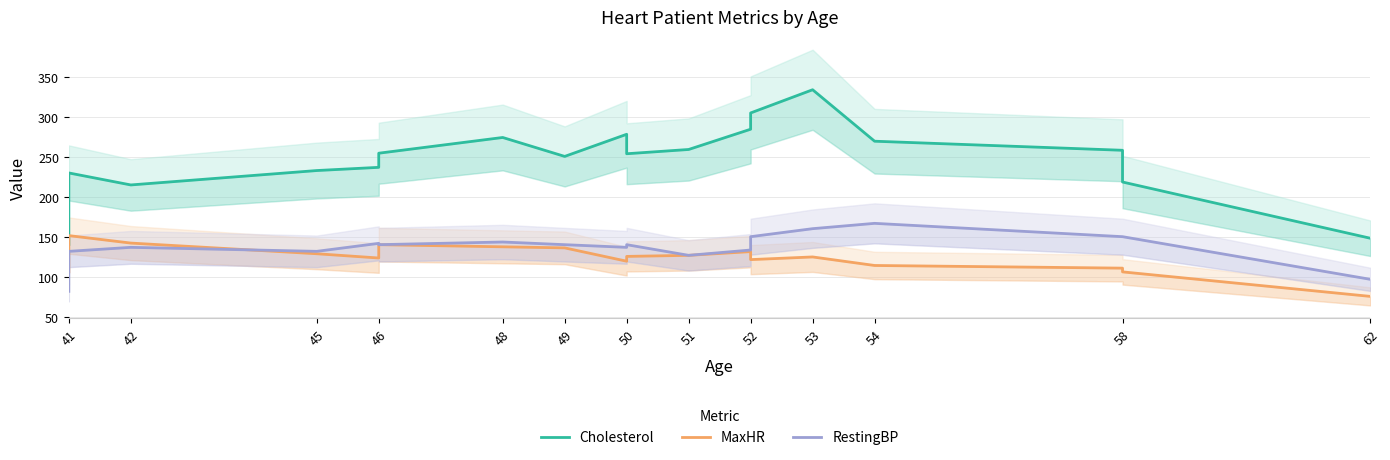

What is the value of the Cholesterol point at the 9th from the left?

278.0